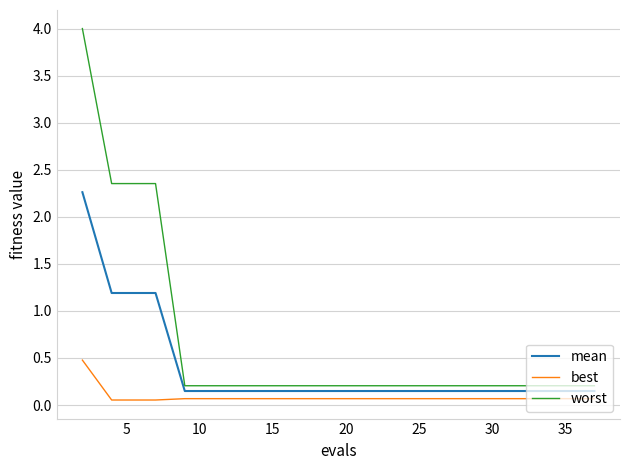

List the series in order of their peak value, lowest first.

best, mean, worst